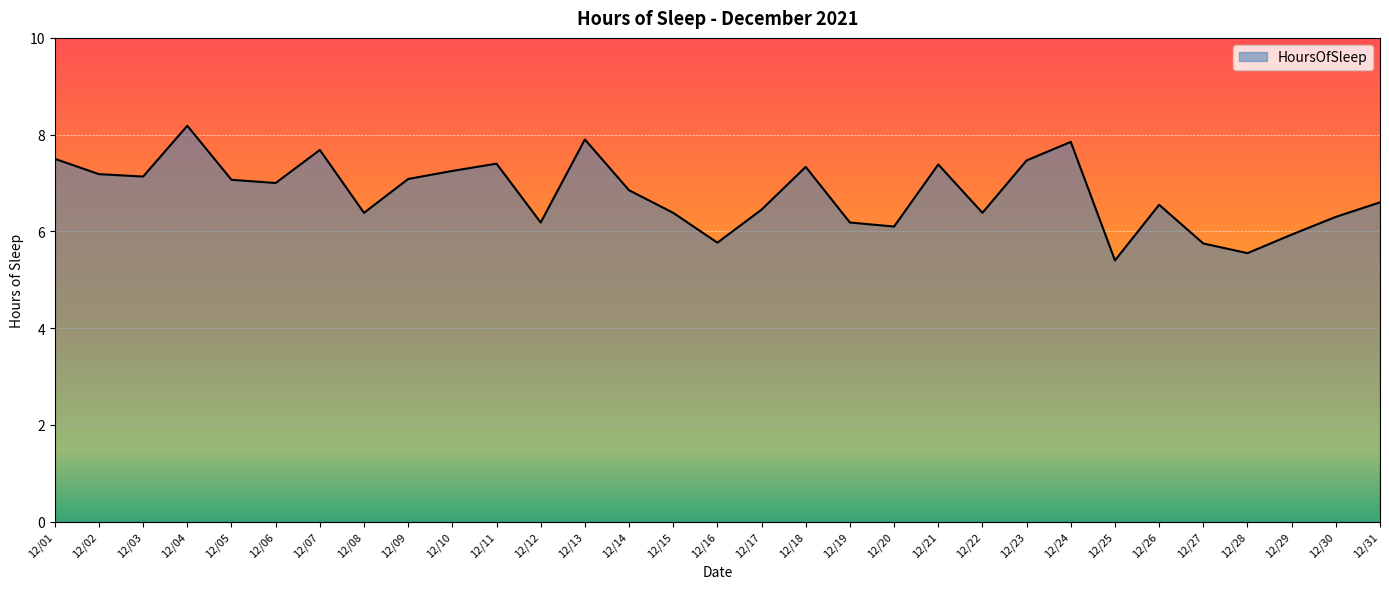

Where is the first local maximum?

12/04